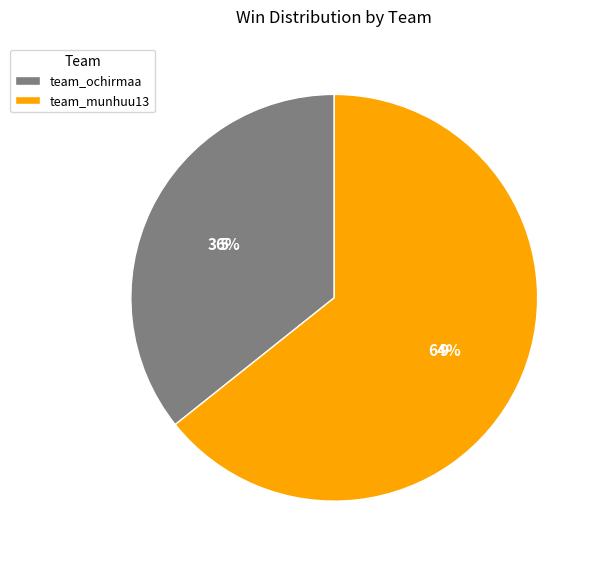

Is it true that team_ochirmaa is 36% of the pie?

True